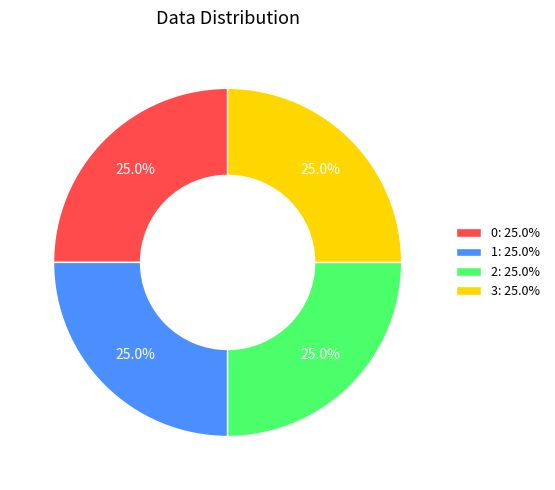

The 3 slice represents 25% of the pie. True or false?

True